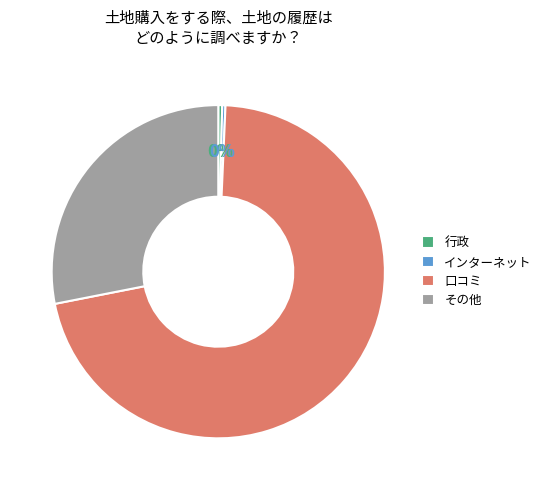

Combined, do 口コミ and その他 account for over 50%?

Yes